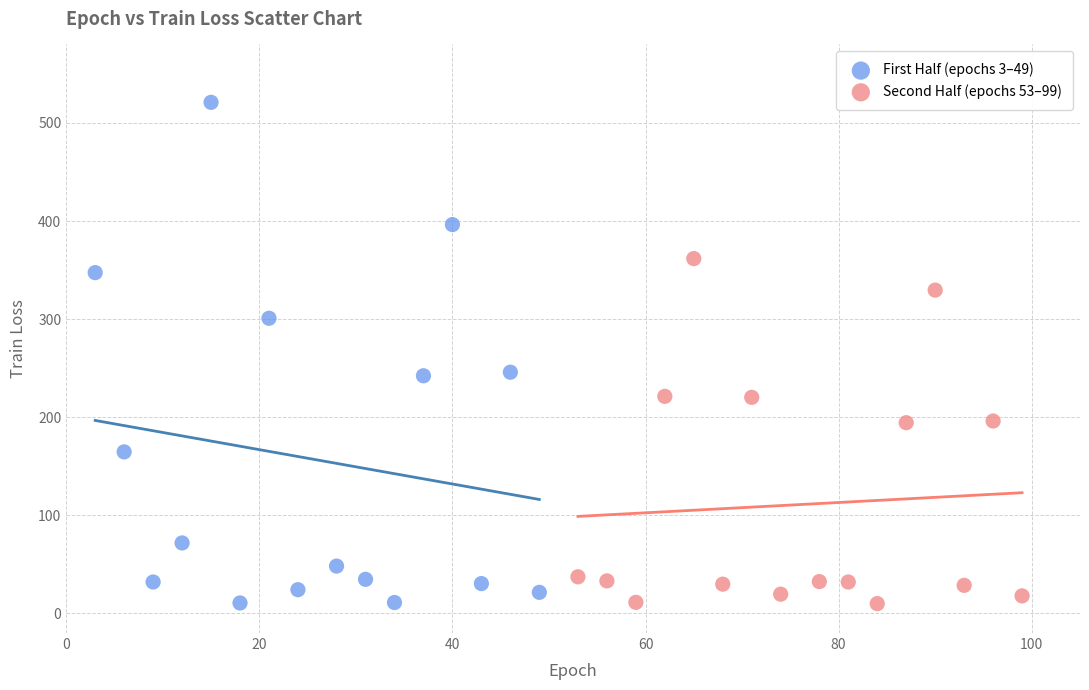

Which series contains the highest Y value?

First Half (epochs 3–49)